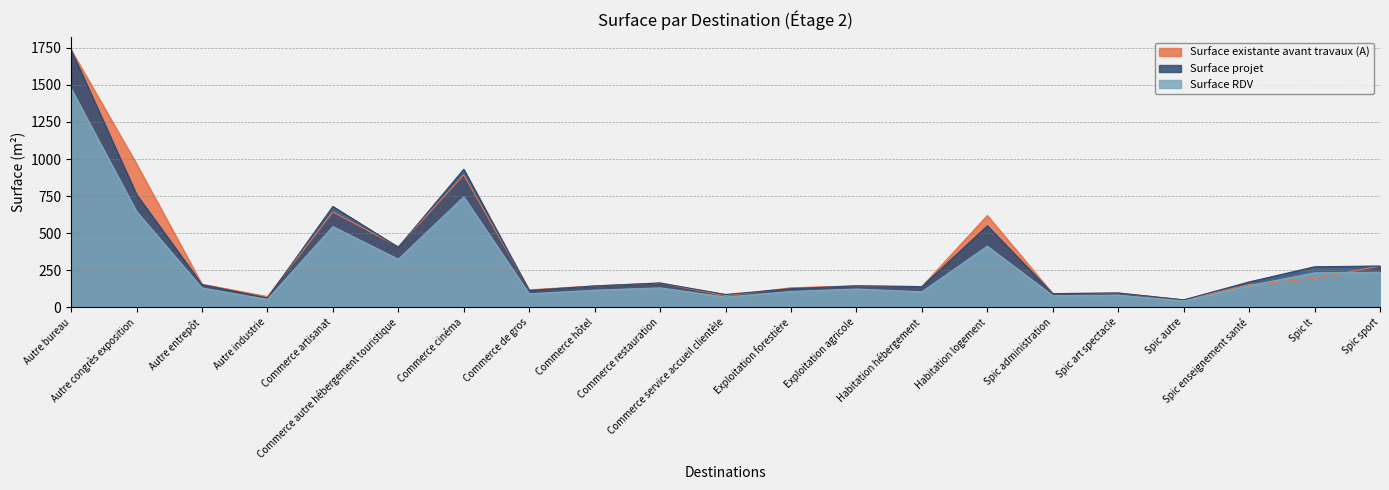

What is the label of the 11th point from the left?

Commerce service accueil clientèle